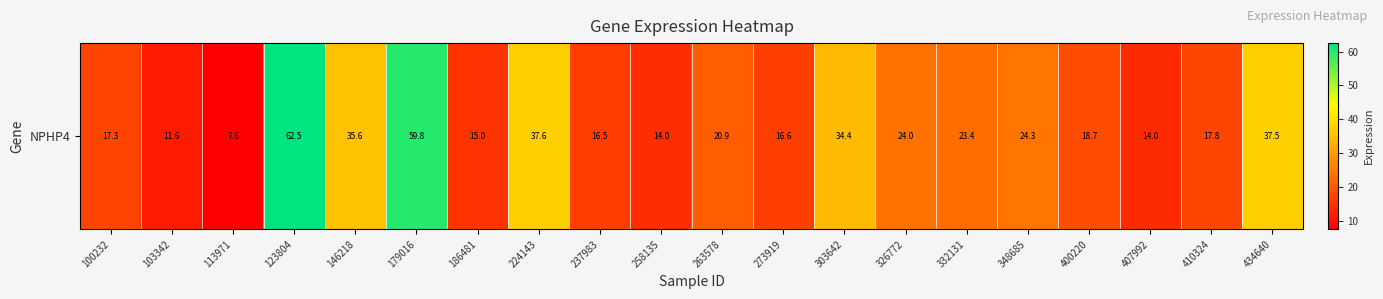

List the labels in order of value, largest first.

123804, 179016, 224143, 434640, 146218, 303642, 348685, 326772, 332131, 263578, 400220, 410324, 100232, 273919, 237983, 186481, 258135, 407992, 103342, 113971